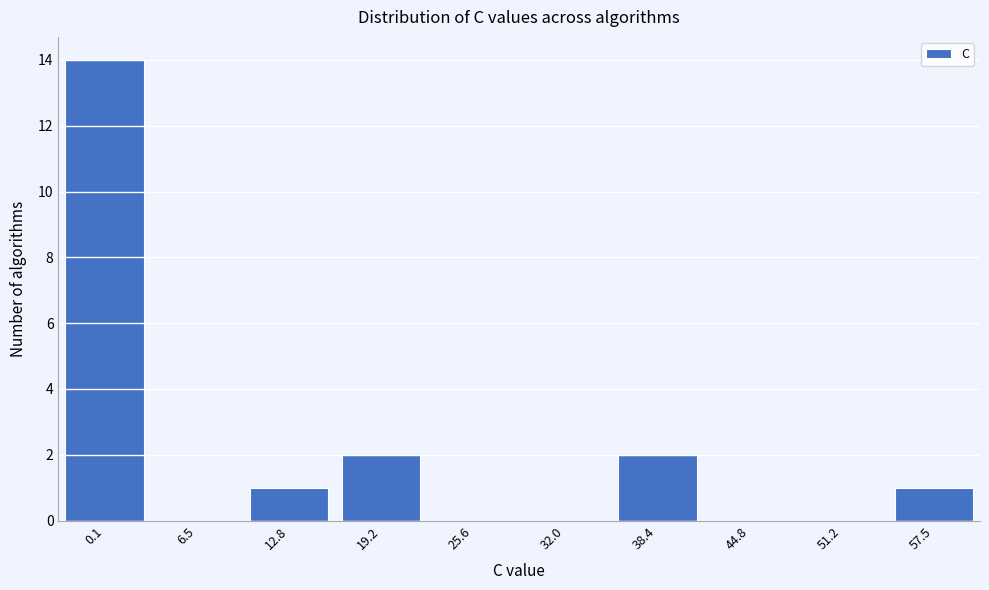

Reading left to right, what are all the values shown in this chart?

0.1=14	6.5=0	12.8=1	19.2=2	25.6=0	32.0=0	38.4=2	44.8=0	51.2=0	57.5=1